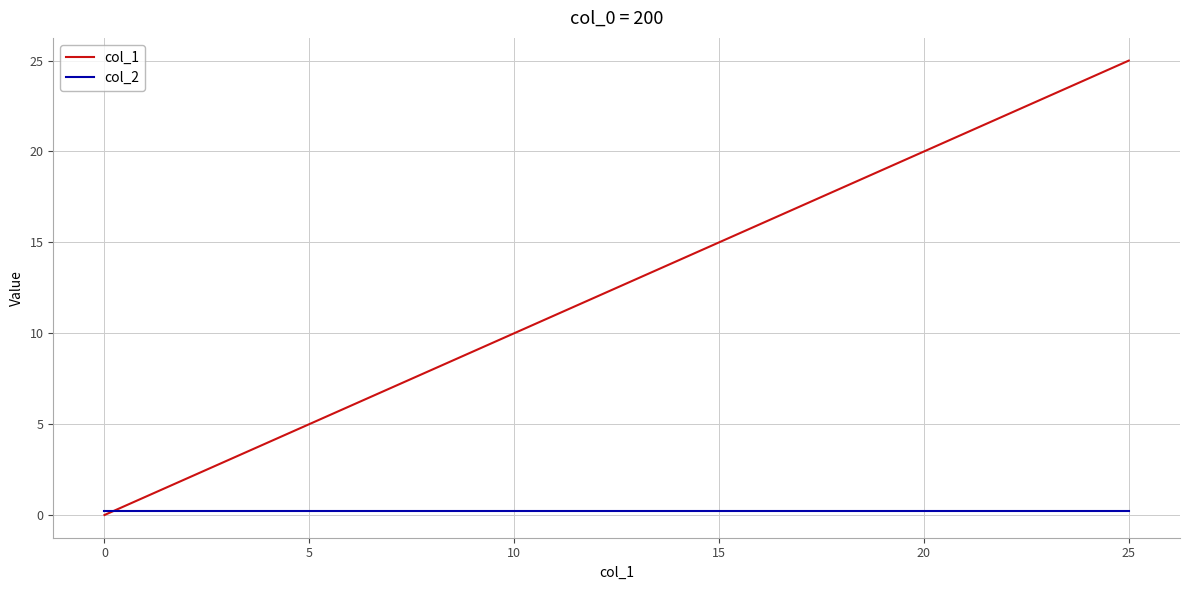

List the series in order of their peak value, lowest first.

col_2, col_1